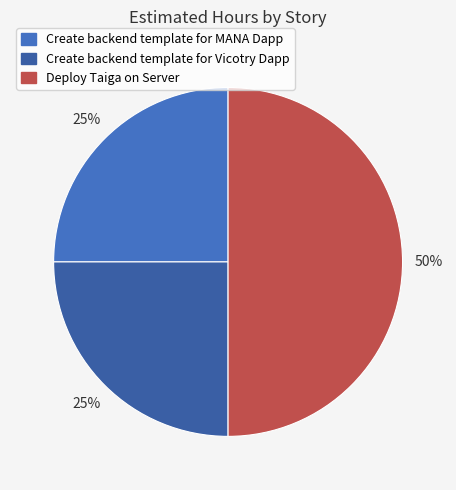

True or false: Deploy Taiga on Server accounts for 37% of the total.

False